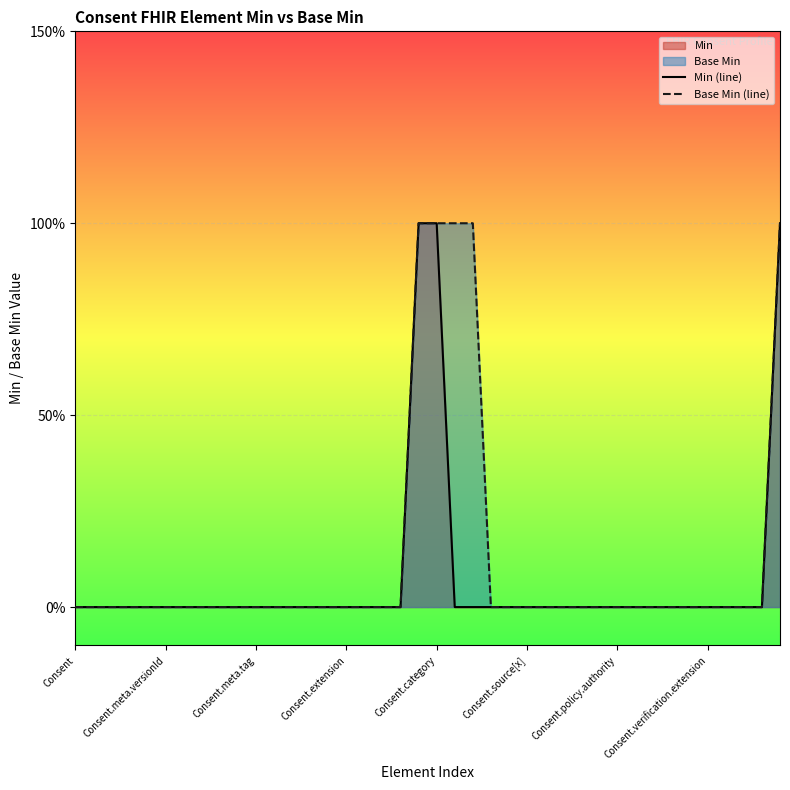

Is the value of Min (line) at 33 greater than the value of Base Min (line) at 10?

No